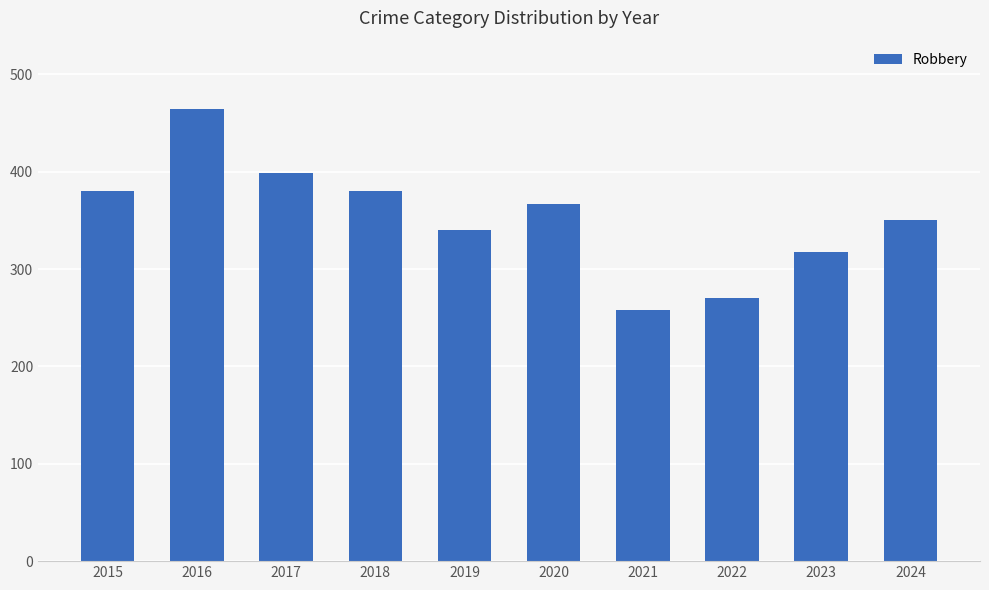

What value does the data have at 2022, to the nearest 5?

270